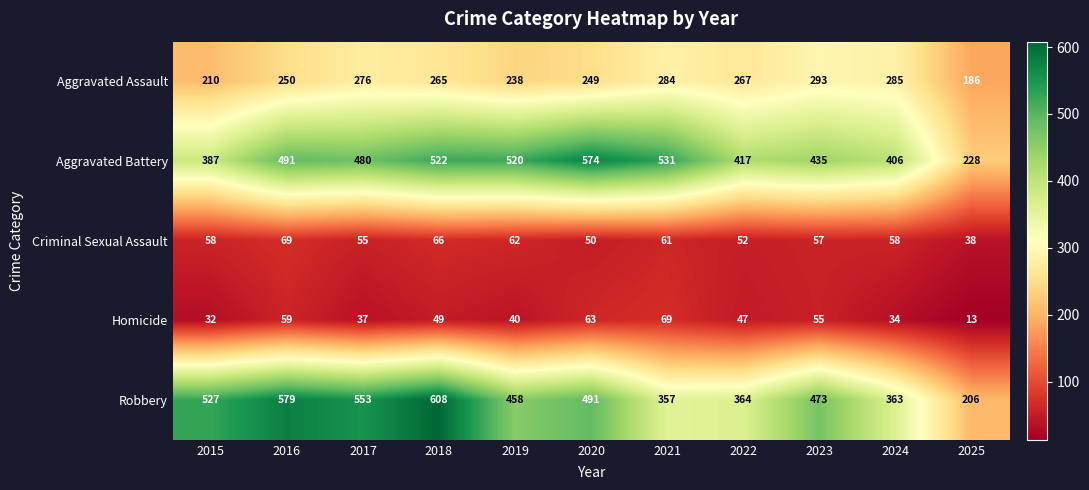

How many data points does each series have?

11